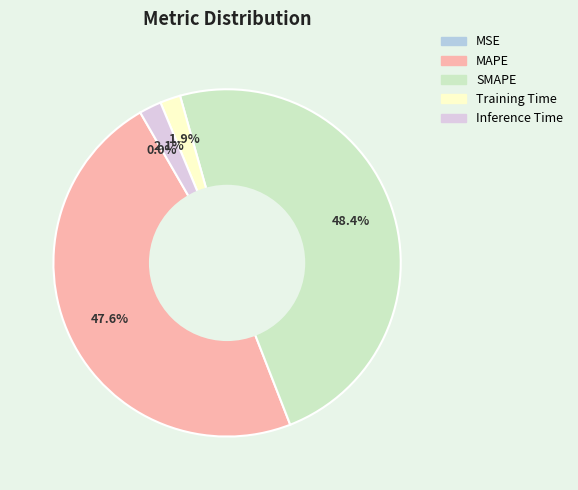

What is the largest slice in the pie chart?

SMAPE